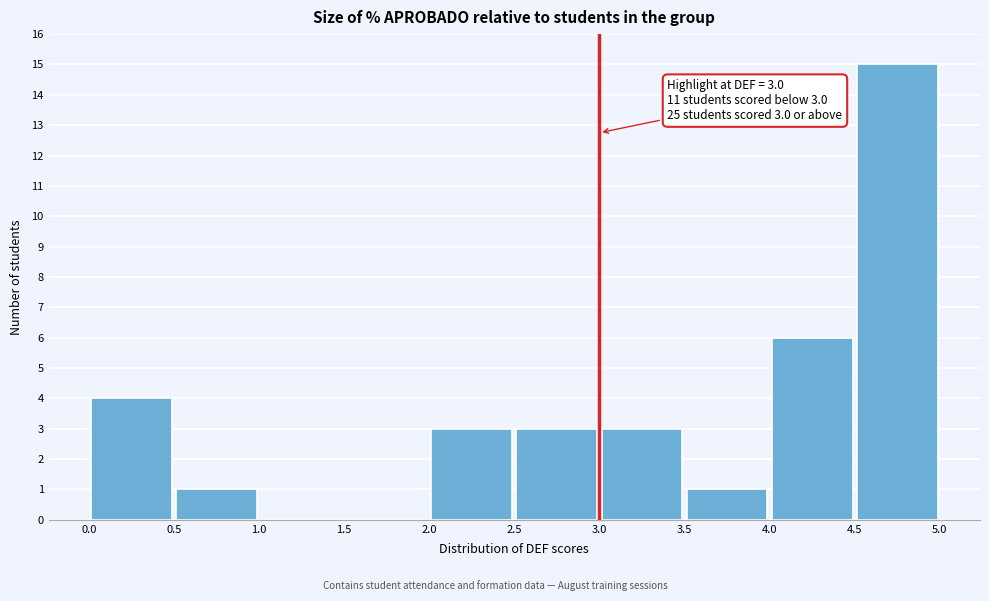

Over which range of the x-axis is the bar tallest?

4.5 to 5.0